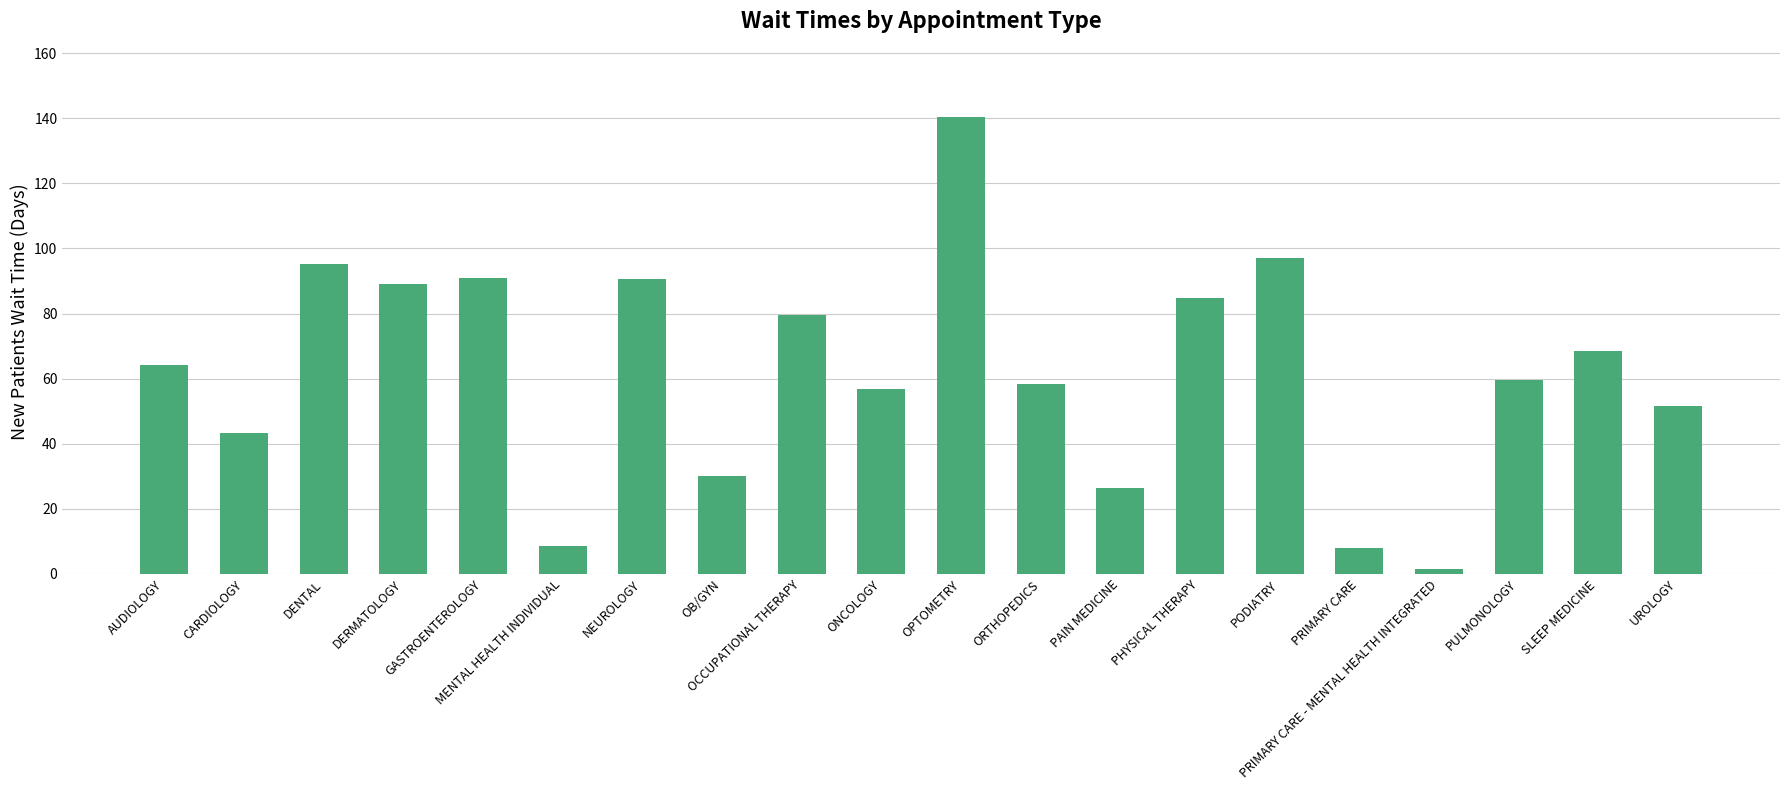

What is the value of the 11th bar from the left?

140.3